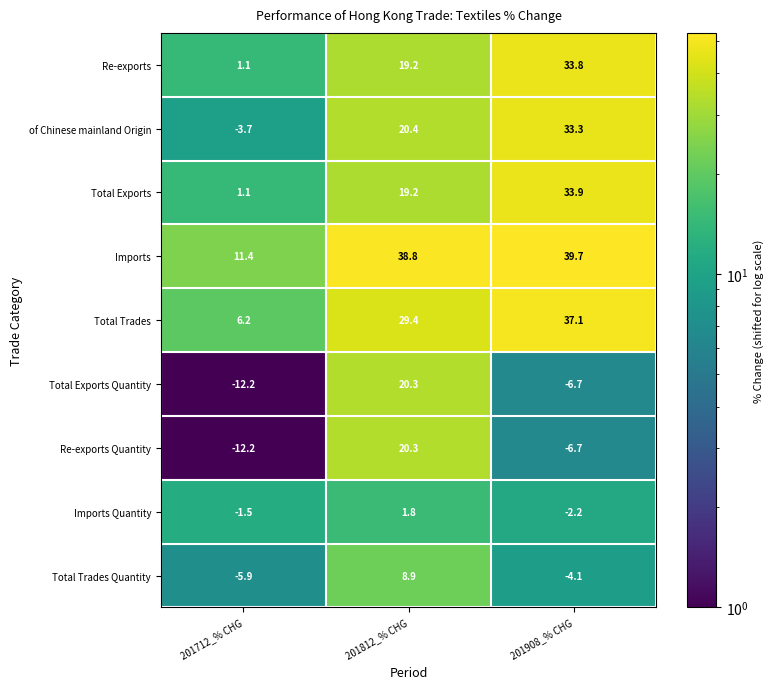

What is the spread (max minus min) of values at 201712_% CHG?

23.6